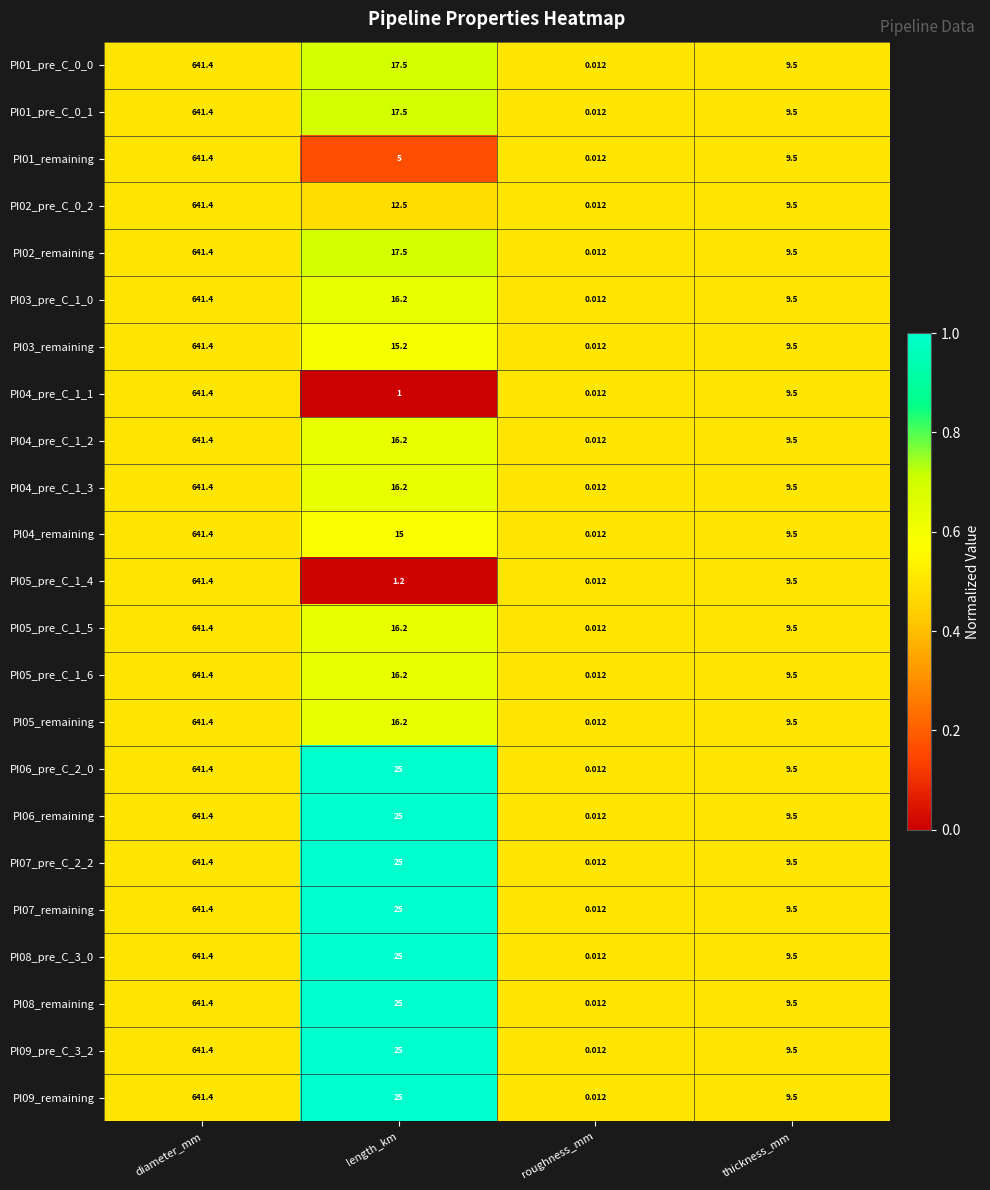

How many data points does each series have?

4